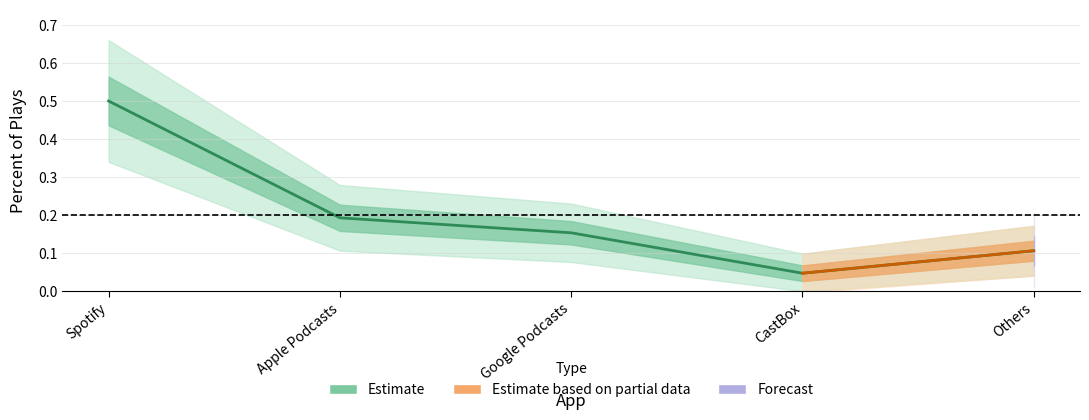

What is the value of the 3rd point from the left?

0.2